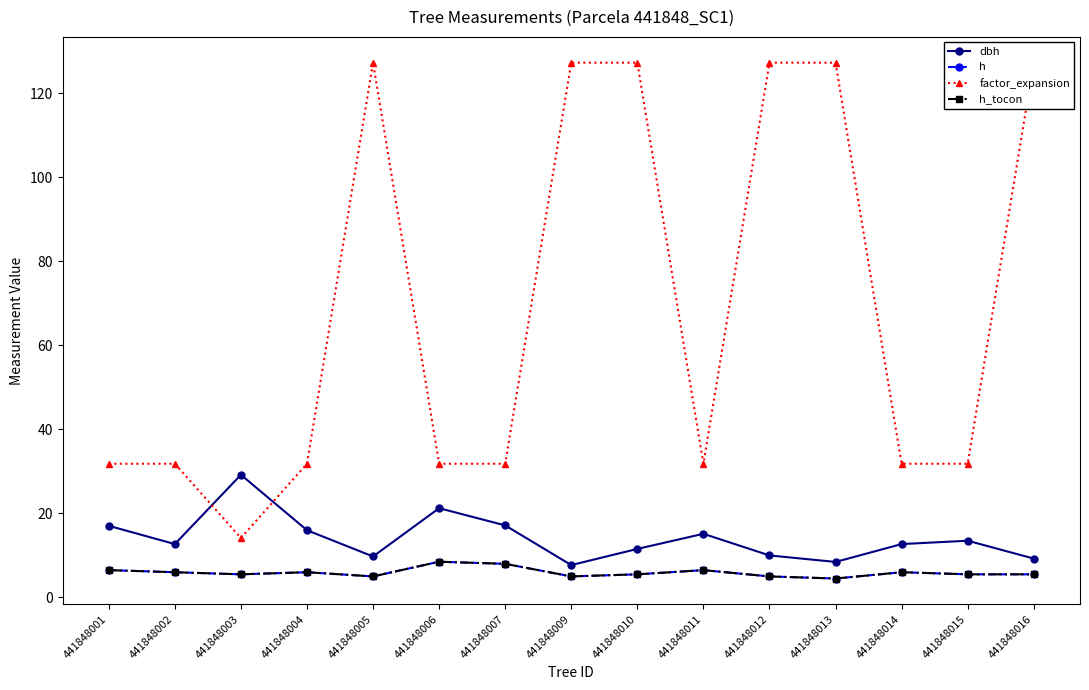

Is the value of h_tocon at 441848009 greater than the value of dbh at 441848005?

No